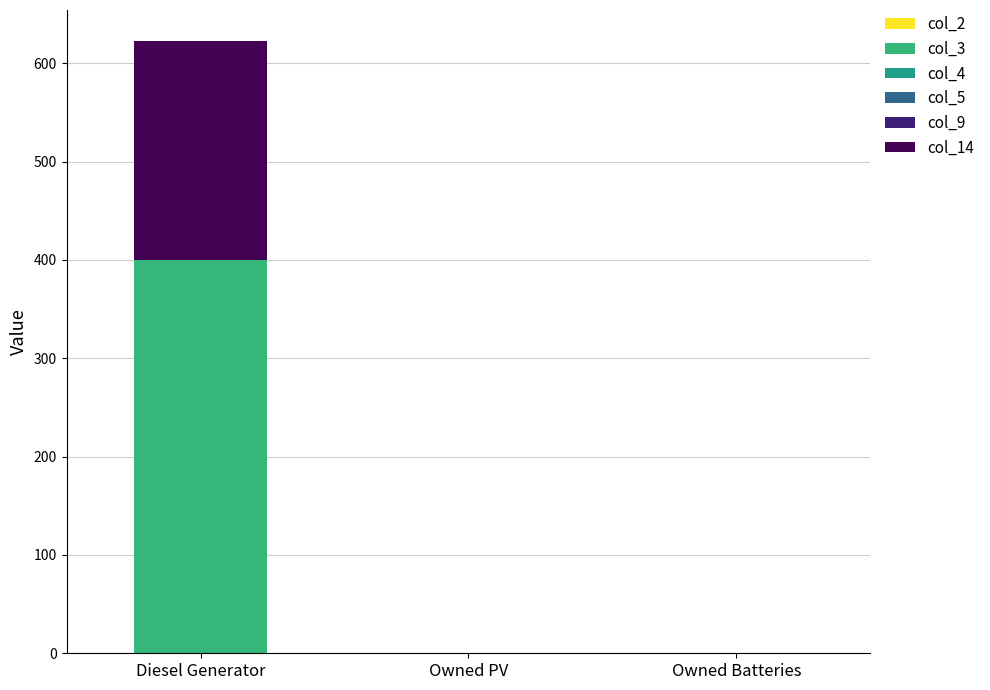

Does the chart contain stacked bars?

Yes